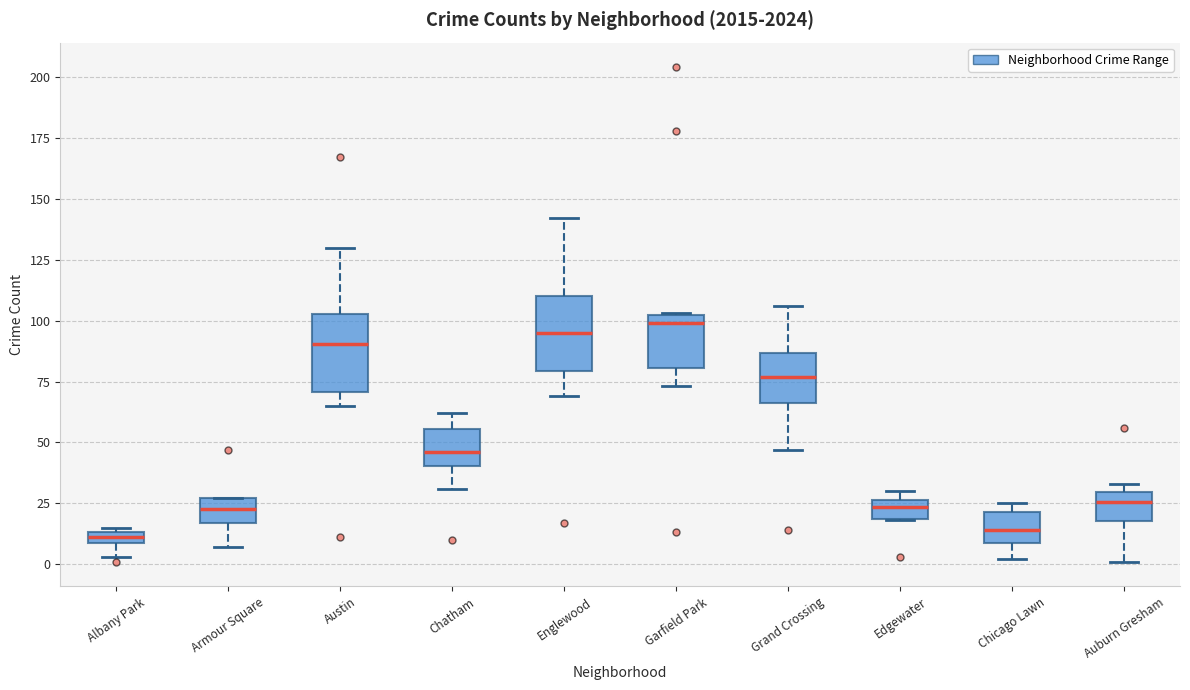

Where does the lower whisker of the box for Austin end on the y-axis? The values are not printed on the chart, so give them approximately, as read against the axis.

65